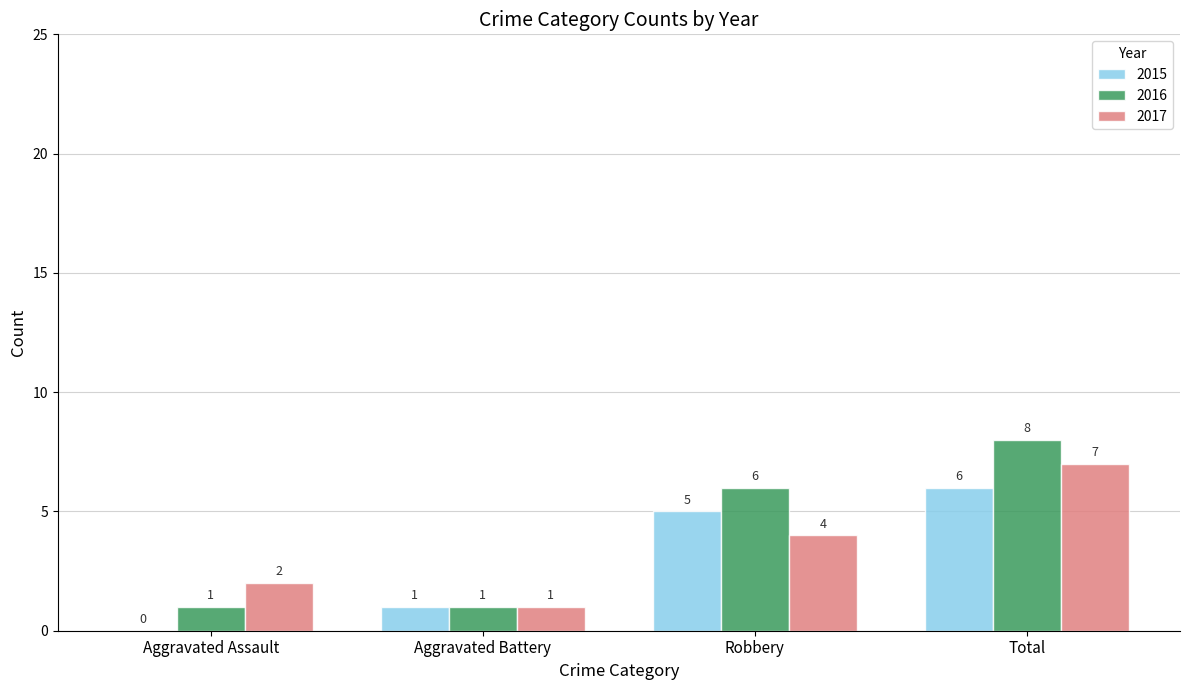

What is the average value of the 2017 series?

4